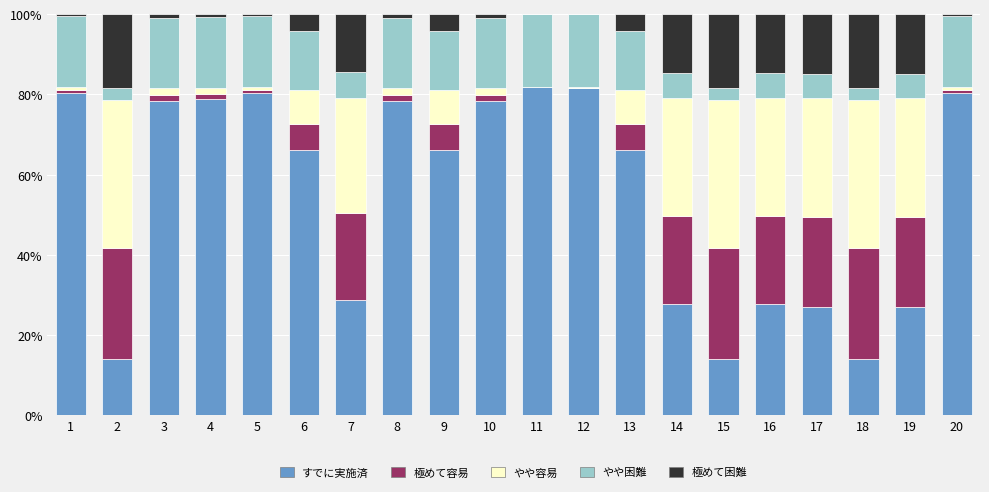

What is the maximum value for すでに実施済?

81.8